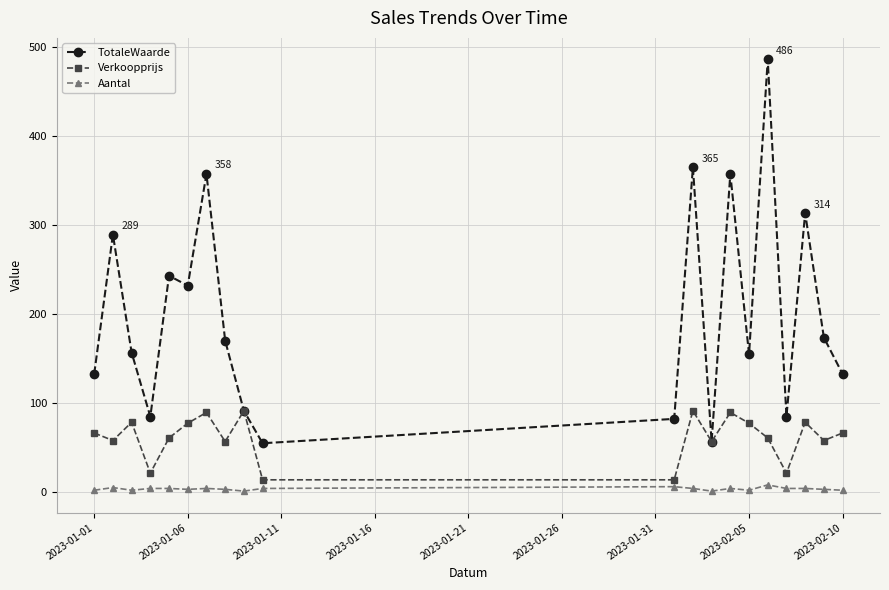

How many data points in Verkoopprijs are above 66?

10